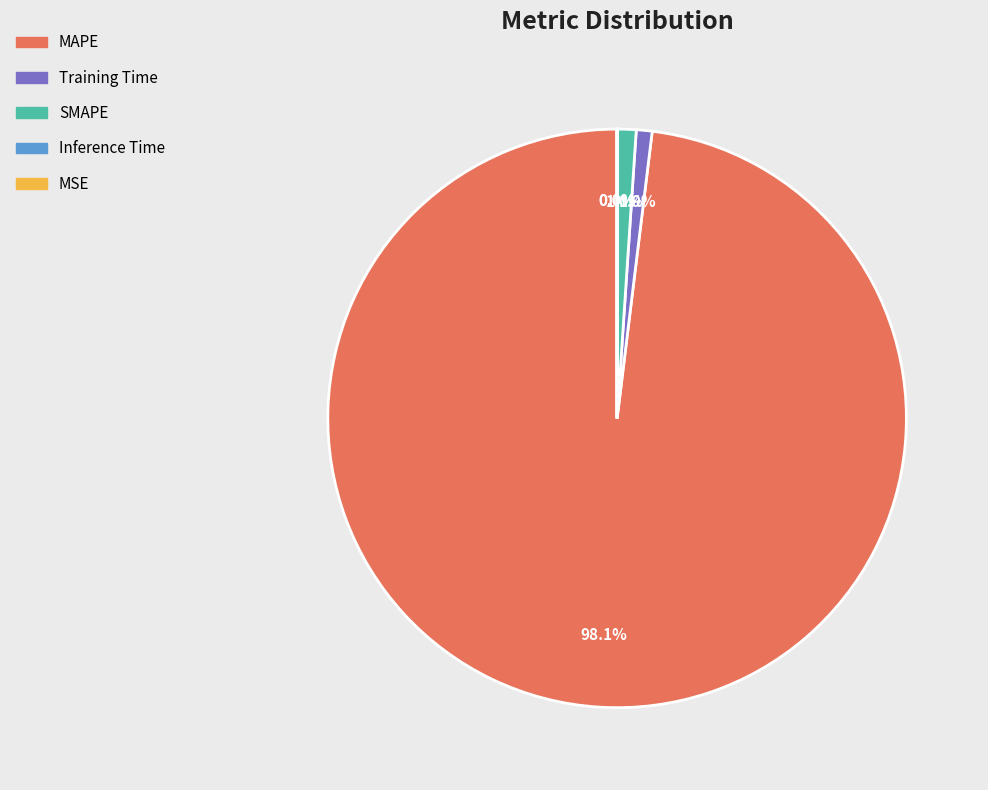

Is there any slice that represents more than half of the pie?

Yes